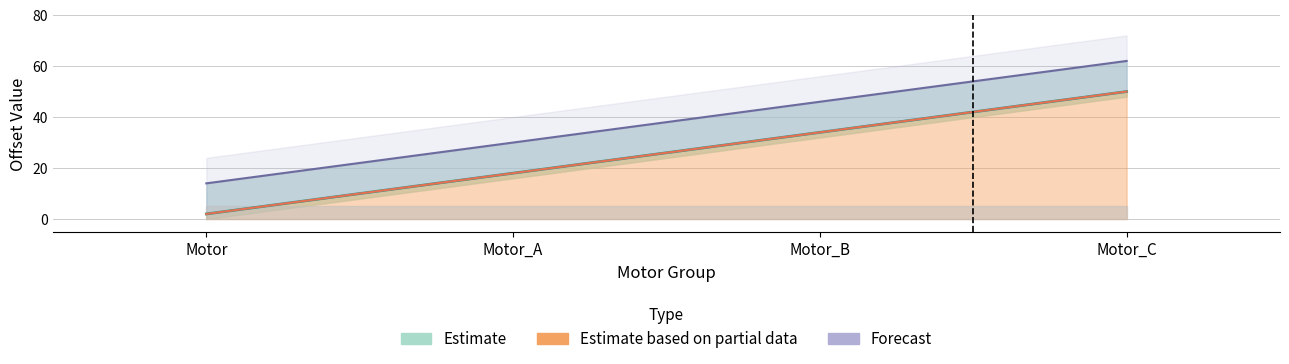

Which category has the highest value in the start_offset_upper series?

Motor_C